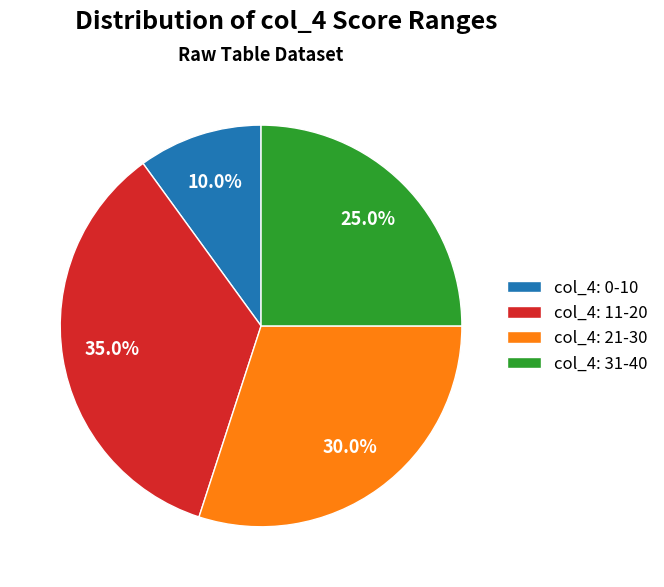

To the nearest percent, what is the difference between the largest and smallest slice percentages?

25%